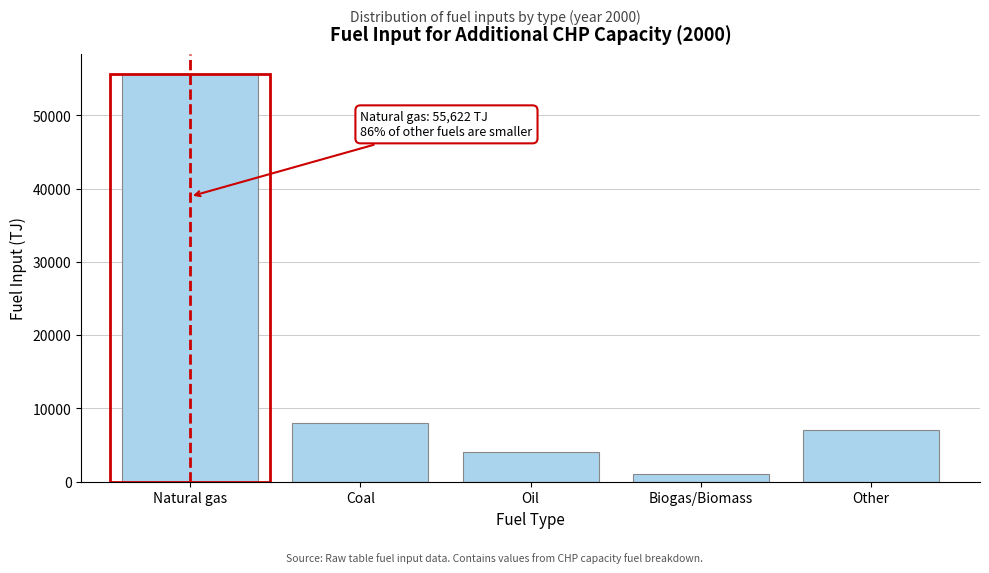

Reading left to right, extract all data points from this chart.

55622.2	8003.3	4050.7	1090.2	7030.9